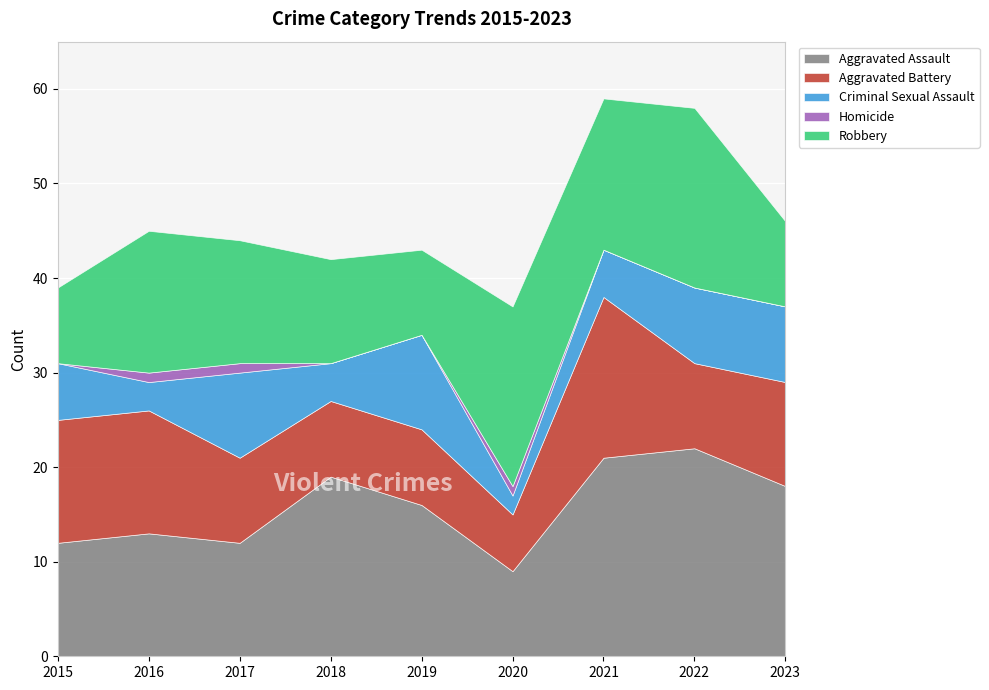

What is the maximum value for Criminal Sexual Assault?

10